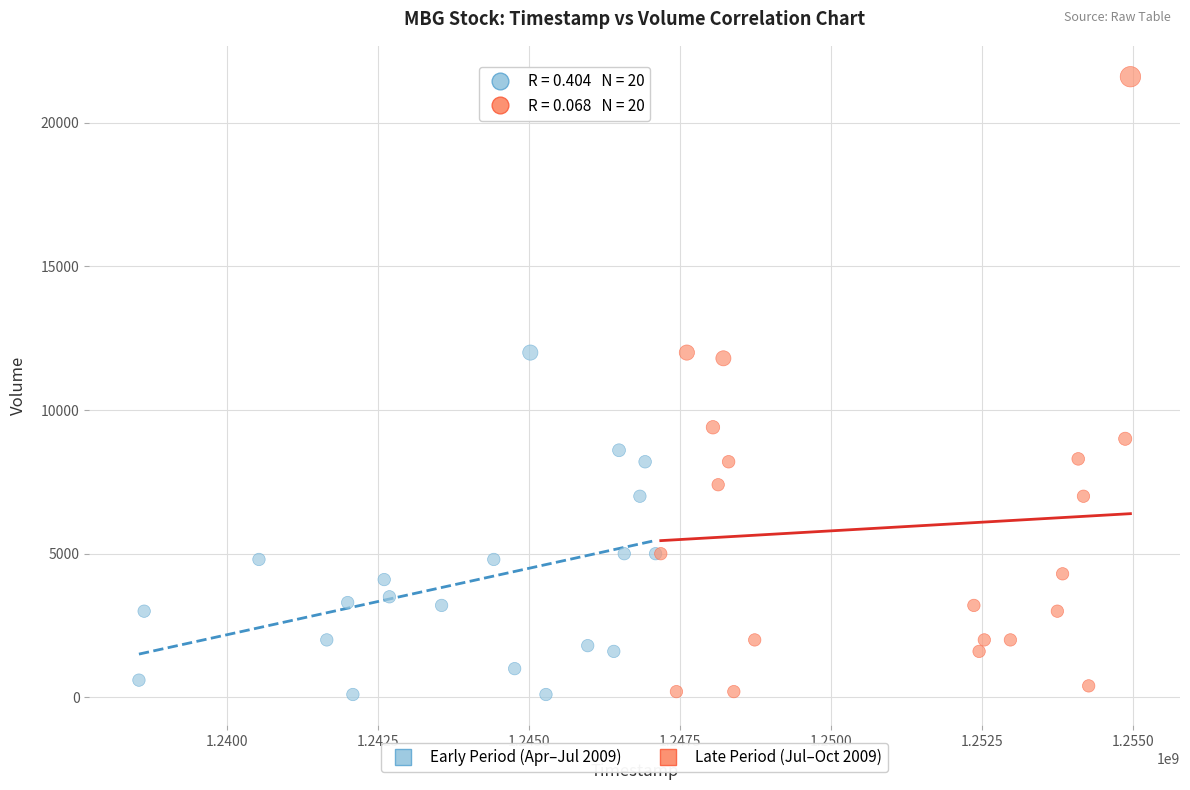

Which series has the widest spread of Y values?

Late Period (Jul–Oct 2009)